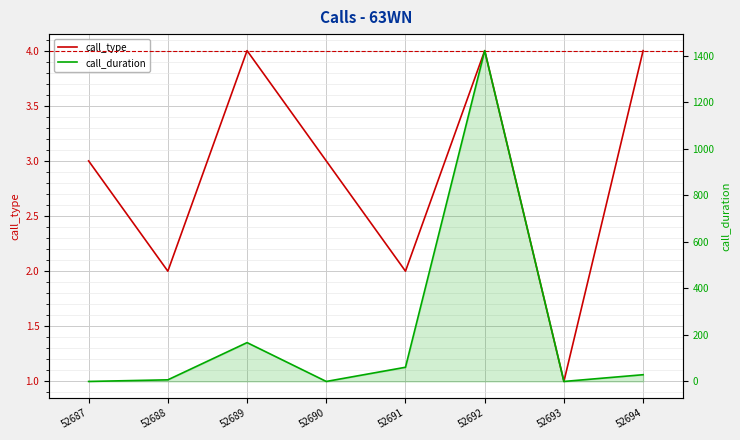

The call_type series shows 5 at 52687. True or false?

False